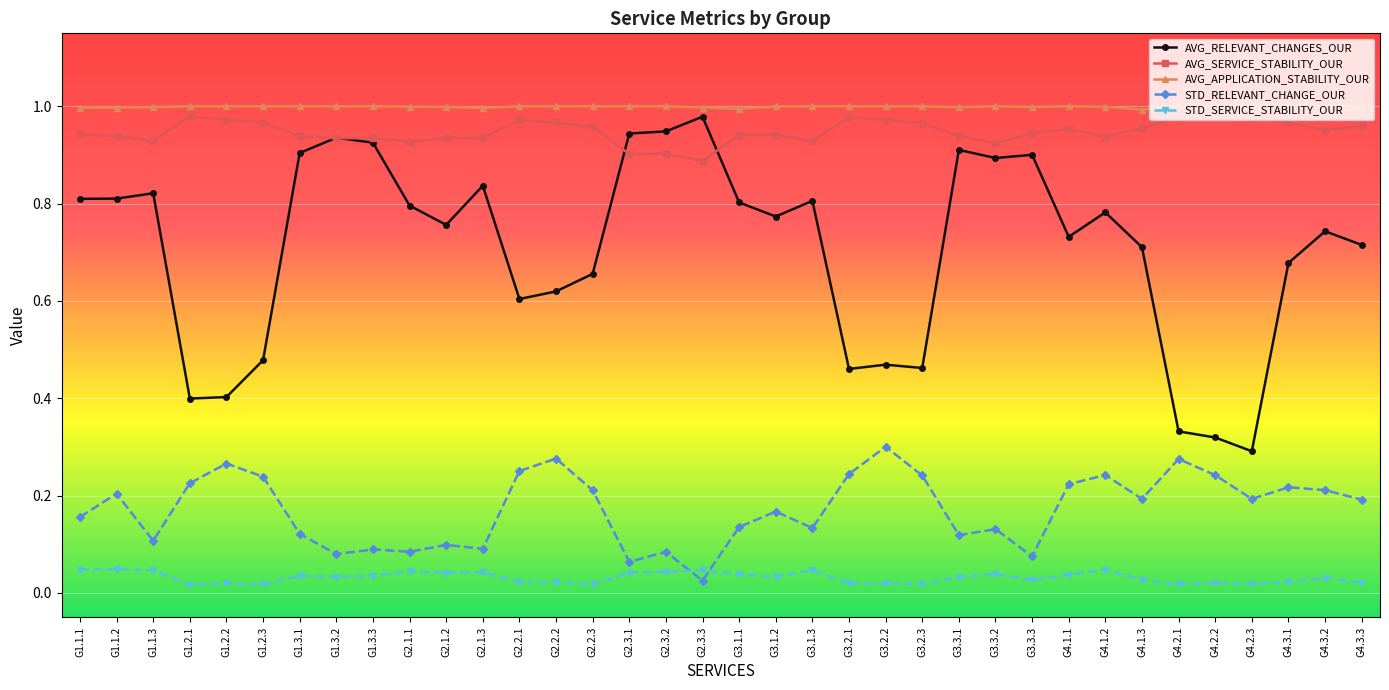

What is the sum of all STD_RELEVANT_CHANGE_OUR values?

6.2